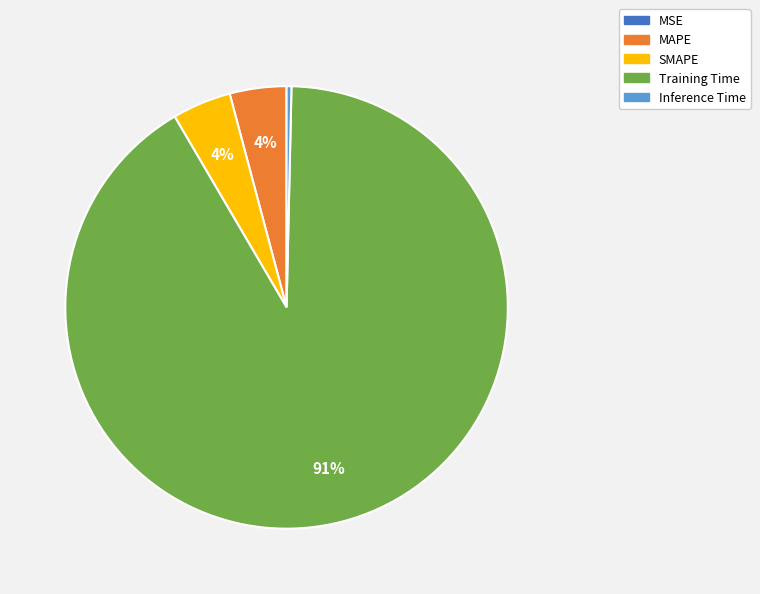

What is the largest slice in the pie chart?

Training Time